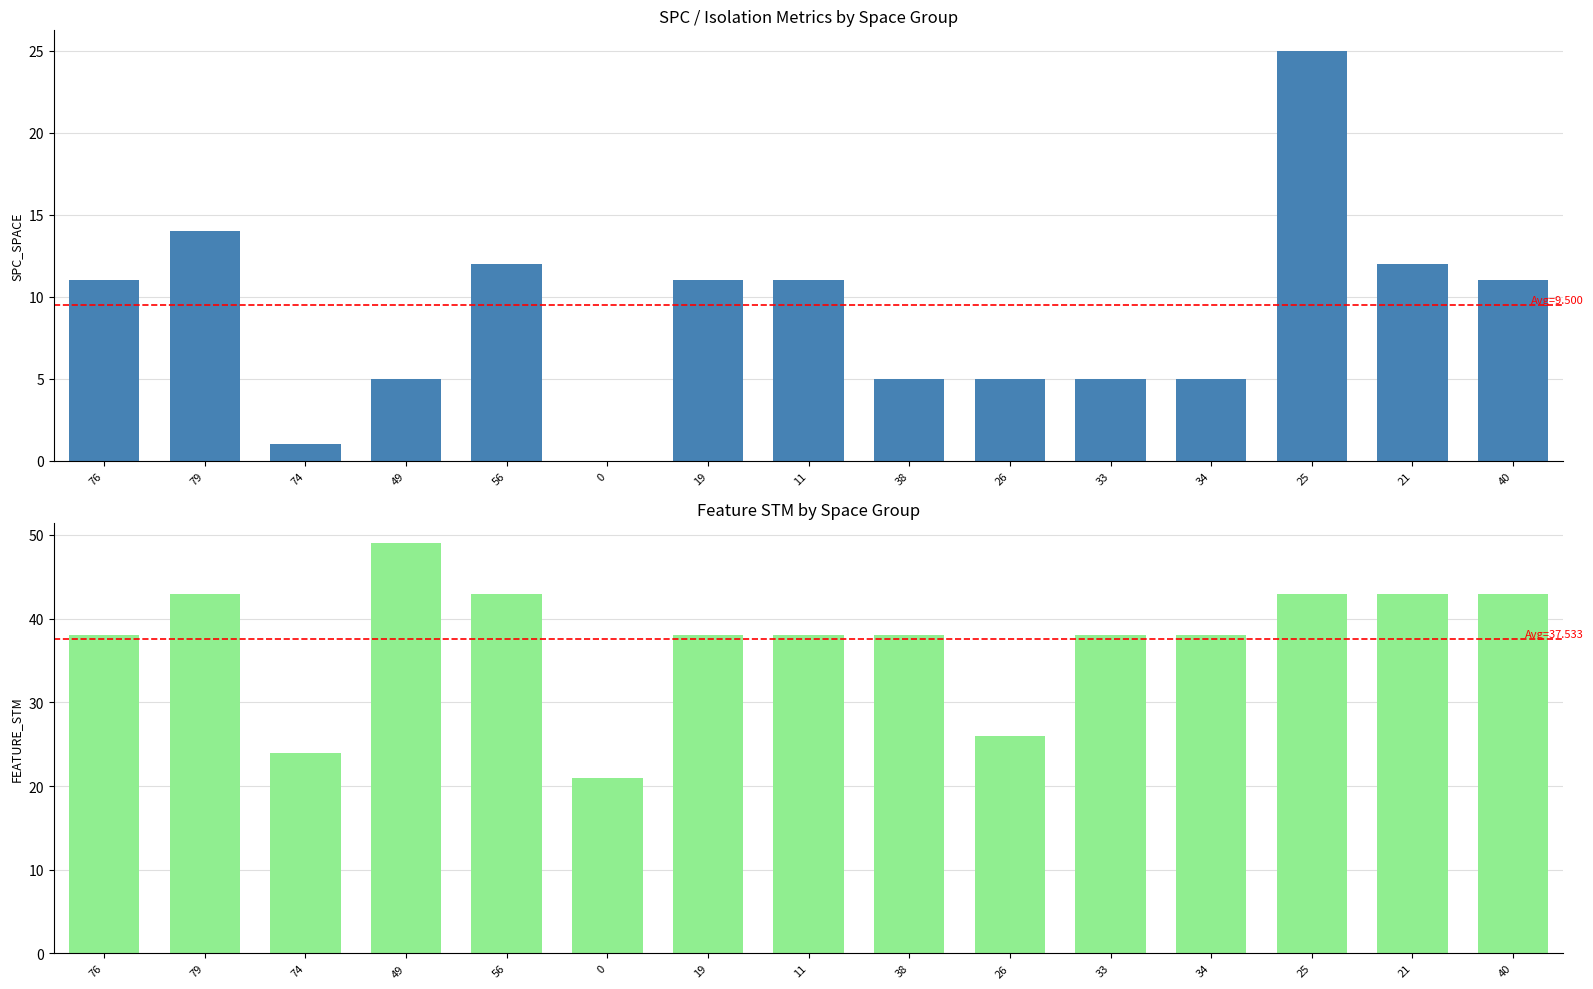

Does the chart contain stacked bars?

No